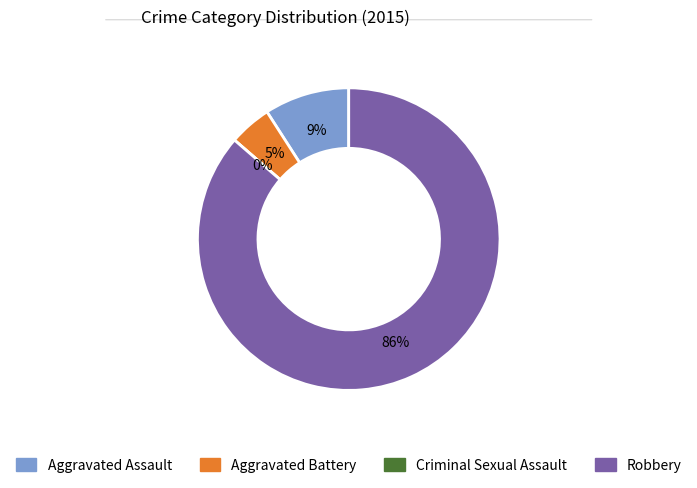

What is the majority slice?

Robbery